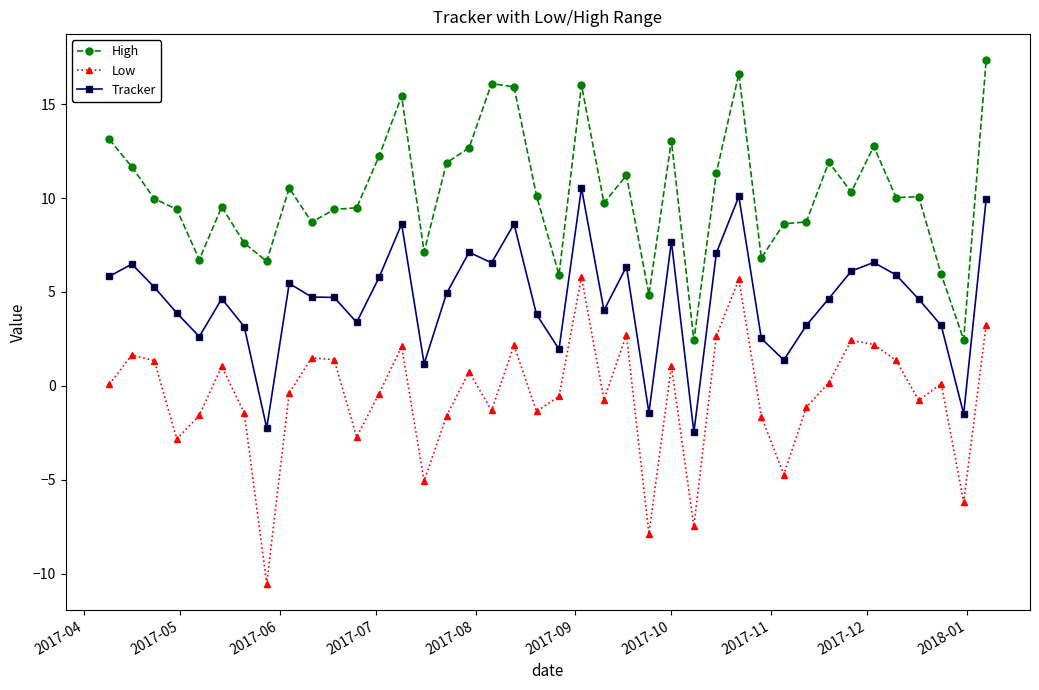

What is the difference between the maximum and minimum values in the High series?

14.9